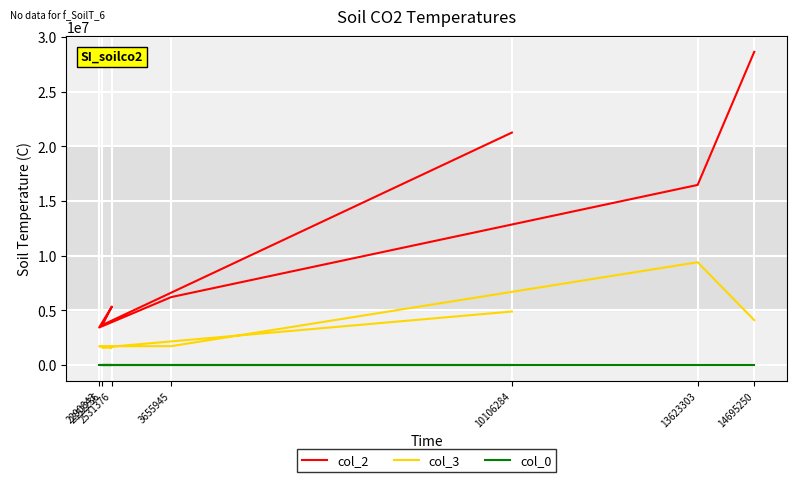

What is the difference between the maximum and minimum values in the col_3 series?

7800045